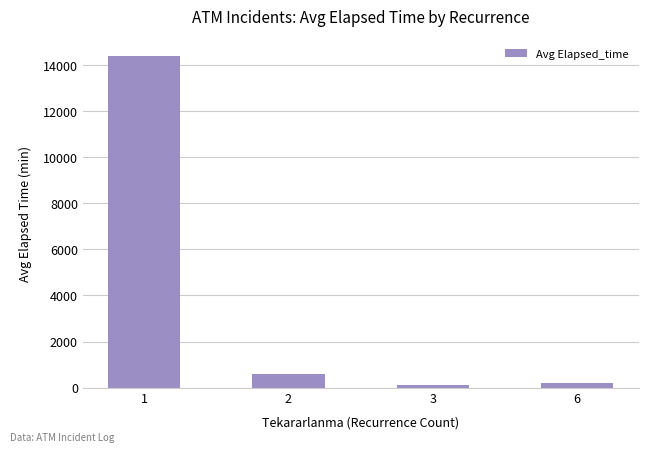

Which category has the highest value across all series?

1